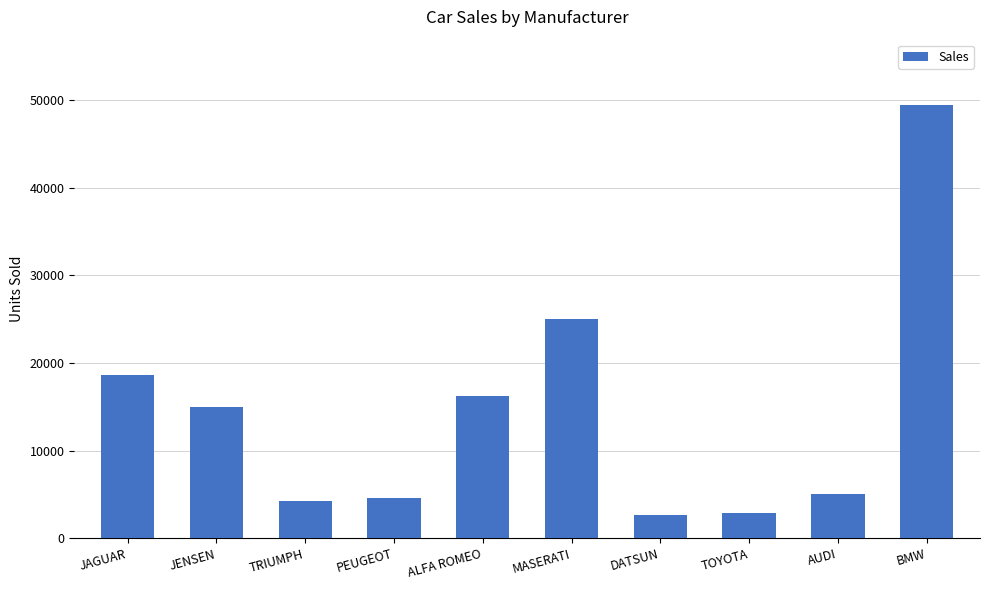

The chart shows a value of 4292 at TRIUMPH. True or false?

True